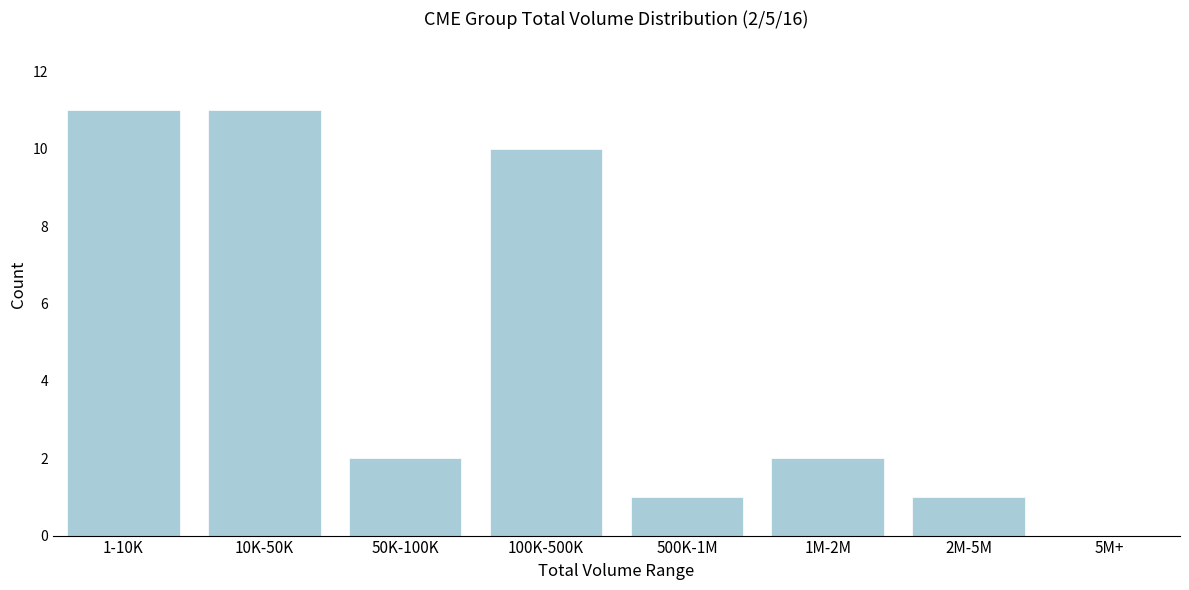

Reading right to left, transcribe all the data shown in this chart.

5M+=0	2M-5M=1	1M-2M=2	500K-1M=1	100K-500K=10	50K-100K=2	10K-50K=11	1-10K=11